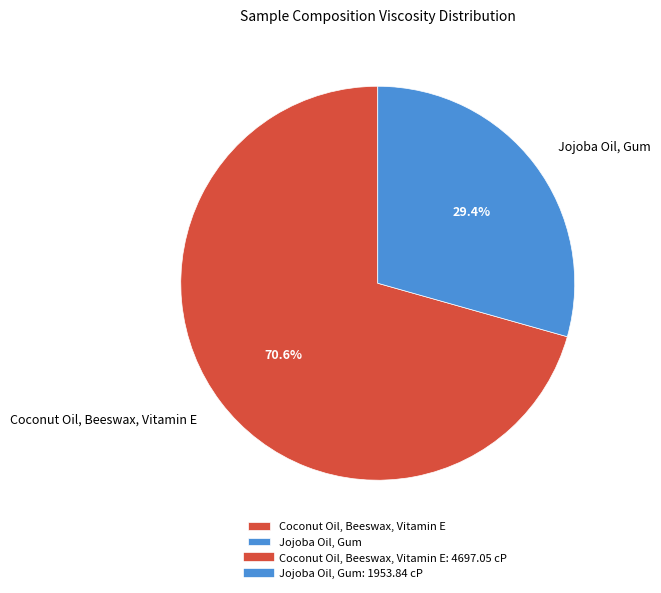

Count the number of slices in the pie.

2